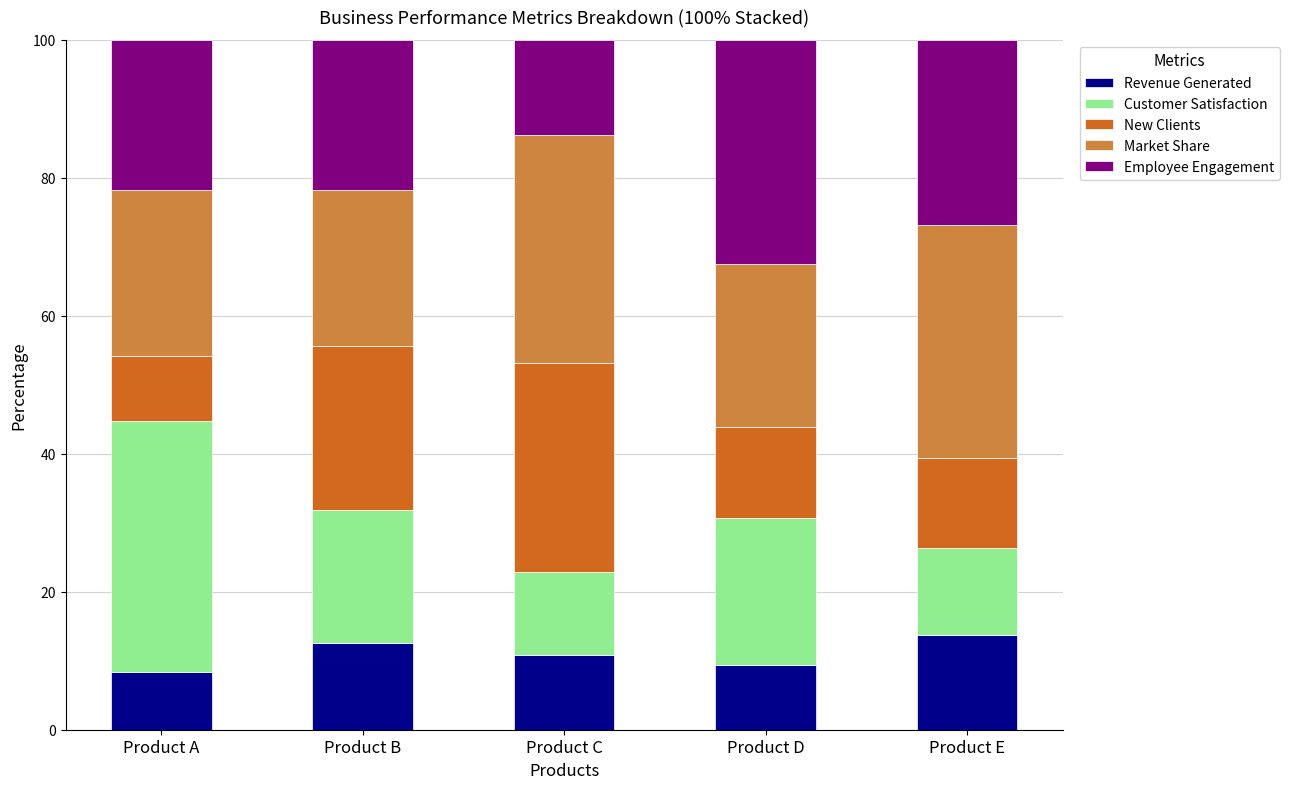

What is the minimum value for Revenue Generated?

8.4